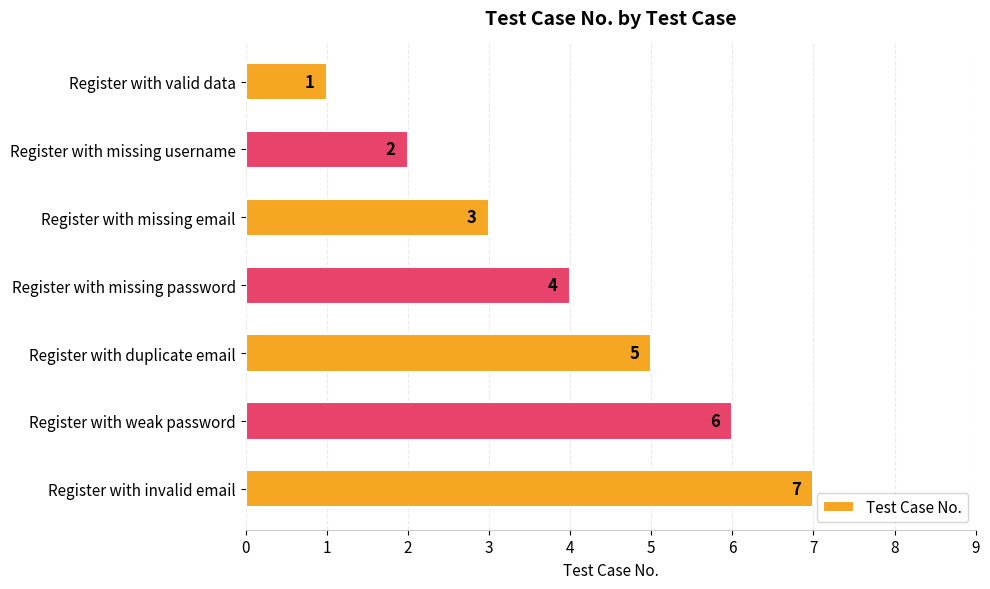

Which has a higher value, Register with valid data or Register with missing password?

Register with missing password